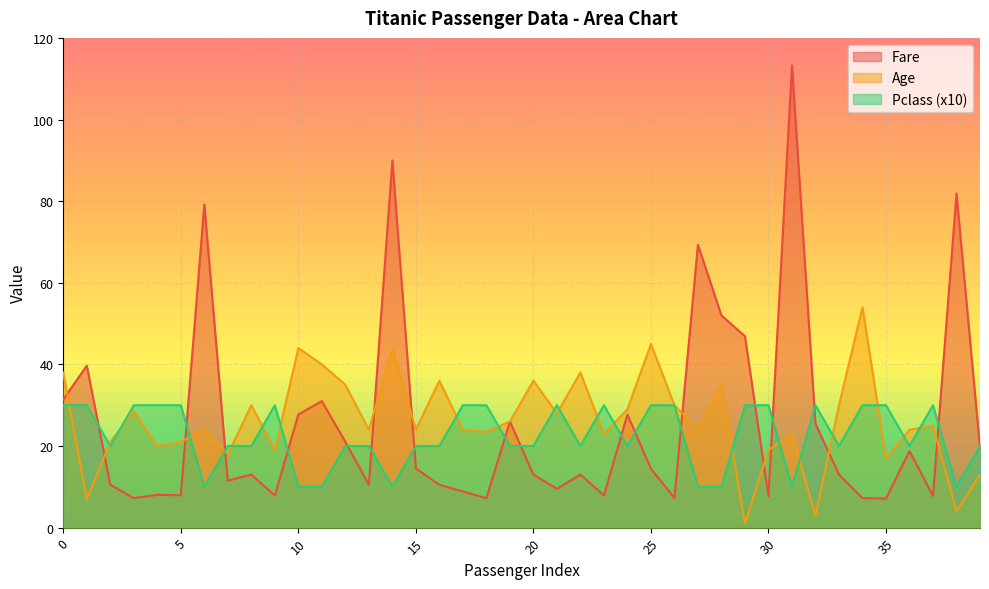

What is the lowest value of the Fare series?

7.1